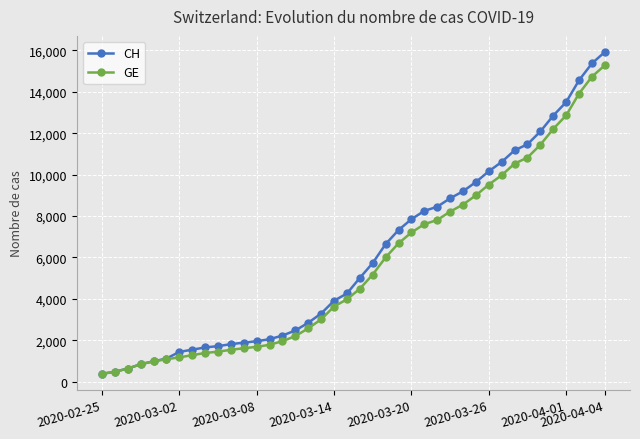

What is the minimum value shown in the chart?

375